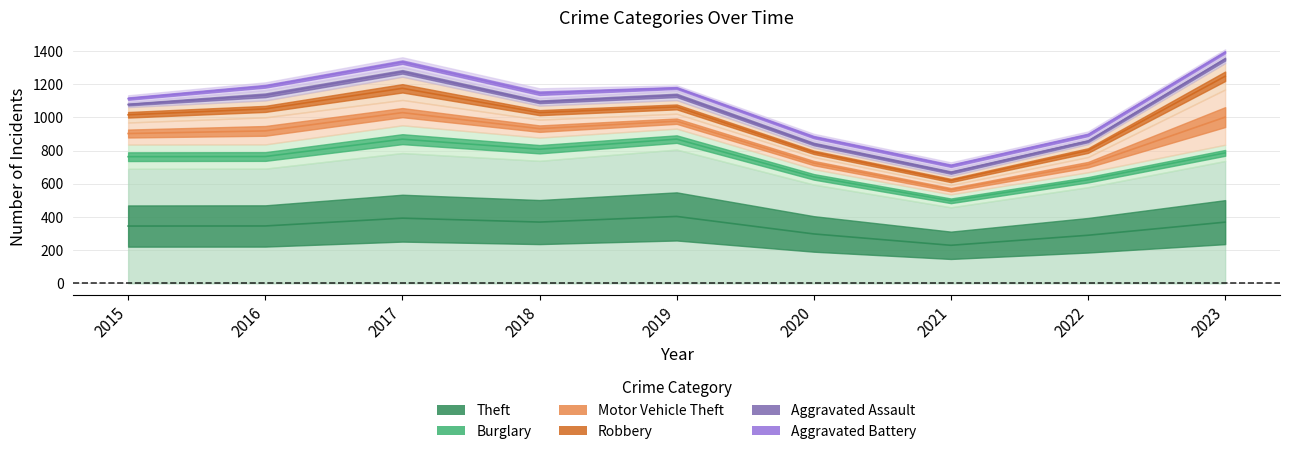

List the labels in order of Aggravated Assault value, largest first.

2016, 2017, 2019, 2023, 2018, 2020, 2021, 2022, 2015